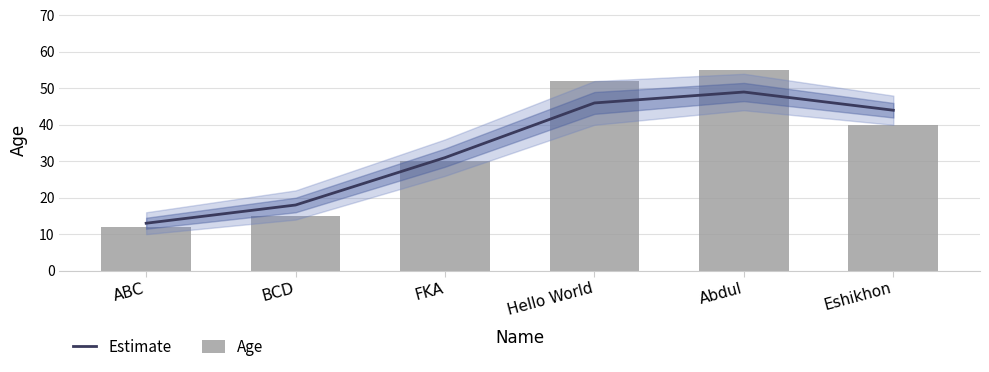

Reading right to left, what are all the values shown in this chart?

Estimate: 44	49	46	31	18	13
Age: 40	55	52	30	15	12